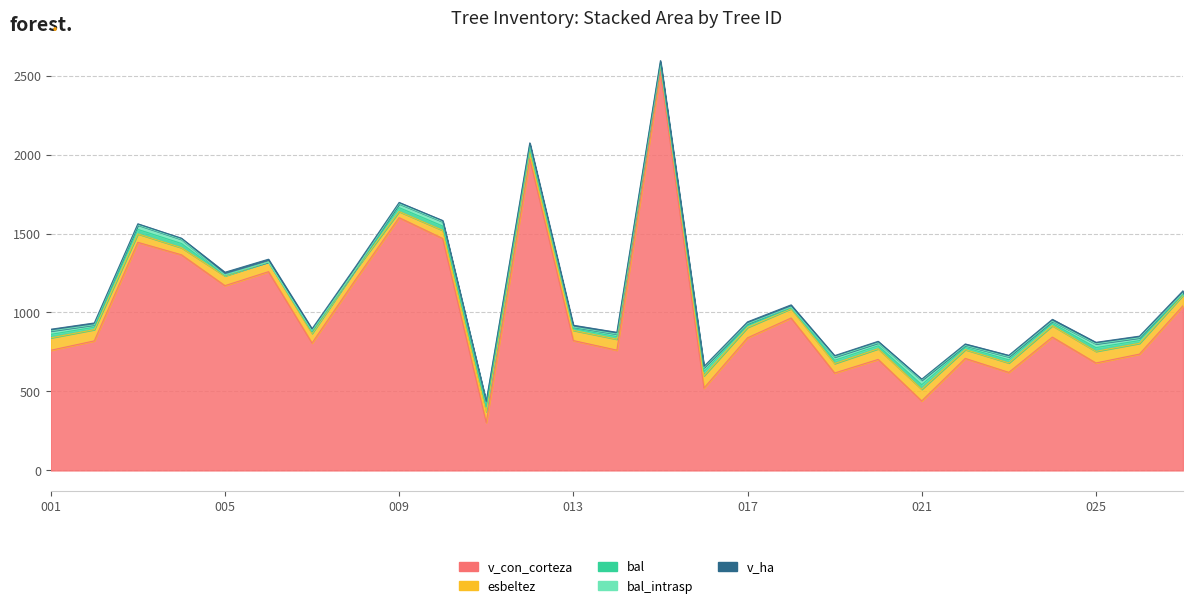

Reading left to right, what are all the values shown in this chart?

v_con_corteza: 420973001=760.6	420973002=820.1	420973003=1444.1	420973004=1365.3	420973005=1169.9	420973006=1258.2	420973007=806.4	420973008=1207.9	420973009=1600.5	420973010=1468.5	420973011=303.4	420973012=1972.1	420973013=822.2	420973014=761.4	420973015=2524.3	420973016=521.3	420973017=839.5	420973018=964.9	420973019=616.7	420973020=702.8	420973021=439.8	420973022=709.1	420973023=620.7	420973024=844.0	420973025=680.3	420973026=736.4	420973027=1042.6
v_ha: 420973001=10.8	420973002=11.6	420973003=7.3	420973004=7.0	420973005=16.6	420973006=17.8	420973007=11.4	420973008=17.1	420973009=8.2	420973010=7.5	420973011=4.3	420973012=10.0	420973013=11.6	420973014=10.8	420973015=12.9	420973016=7.4	420973017=11.9	420973018=13.7	420973019=8.7	420973020=9.9	420973021=6.2	420973022=10.0	420973023=8.8	420973024=11.9	420973025=9.6	420973026=10.4	420973027=14.8
bal: 420973001=21.8	420973002=15.2	420973003=28.1	420973004=26.6	420973005=3.4	420973006=0.0	420973007=9.1	420973008=1.7	420973009=24.8	420973010=27.4	420973011=29.6	420973012=22.8	420973013=10.4	420973014=16.4	420973015=7.8	420973016=25.8	420973017=11.6	420973018=5.0	420973019=20.7	420973020=18.6	420973021=28.9	420973022=12.8	420973023=19.7	420973024=14.1	420973025=23.8	420973026=17.5	420973027=6.4
esbeltez: 420973001=78.8	420973002=71.3	420973003=53.6	420973004=45.0	420973005=61.5	420973006=61.1	420973007=60.8	420973008=62.4	420973009=38.5	420973010=51.5	420973011=69.4	420973012=45.8	420973013=64.6	420973014=69.4	420973015=41.7	420973016=78.5	420973017=66.1	420973018=59.6	420973019=60.0	420973020=67.5	420973021=73.9	420973022=55.9	420973023=59.8	420973024=72.5	420973025=73.5	420973026=68.2	420973027=67.2
bal_intrasp: 420973001=21.8	420973002=15.2	420973003=28.1	420973004=26.6	420973005=3.4	420973006=0.0	420973007=9.1	420973008=1.7	420973009=24.8	420973010=27.4	420973011=29.6	420973012=22.8	420973013=10.4	420973014=16.4	420973015=7.8	420973016=25.8	420973017=11.6	420973018=5.0	420973019=20.7	420973020=18.6	420973021=28.9	420973022=12.8	420973023=19.7	420973024=14.1	420973025=23.8	420973026=17.5	420973027=6.4